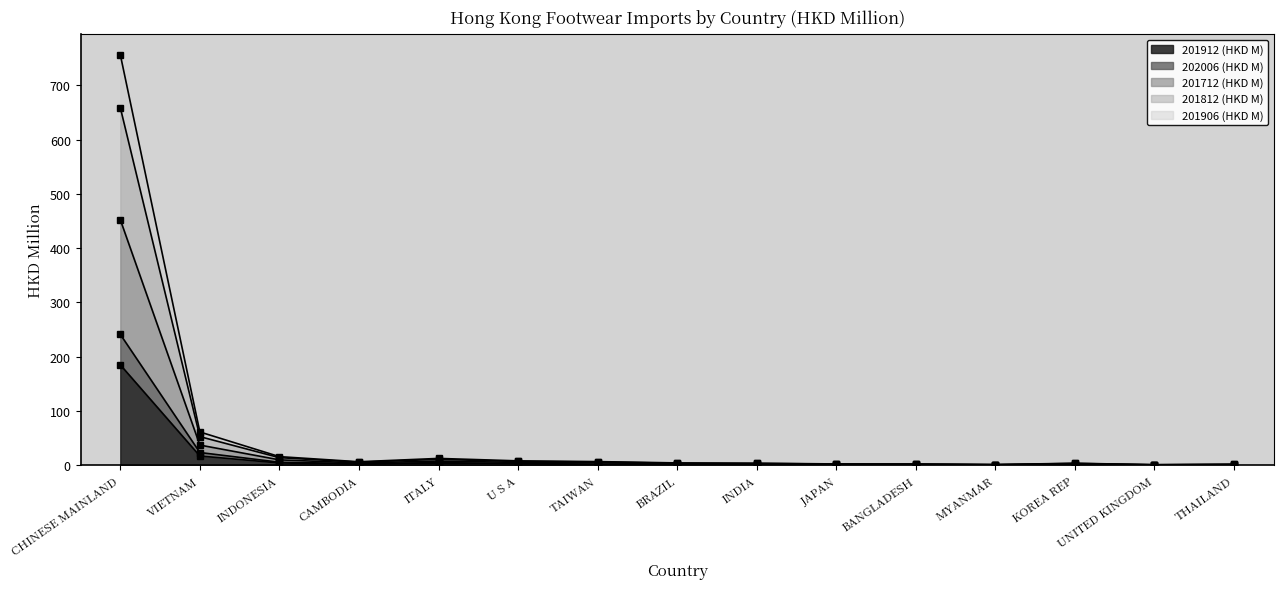

What is the total value across all series at TAIWAN?

18.7